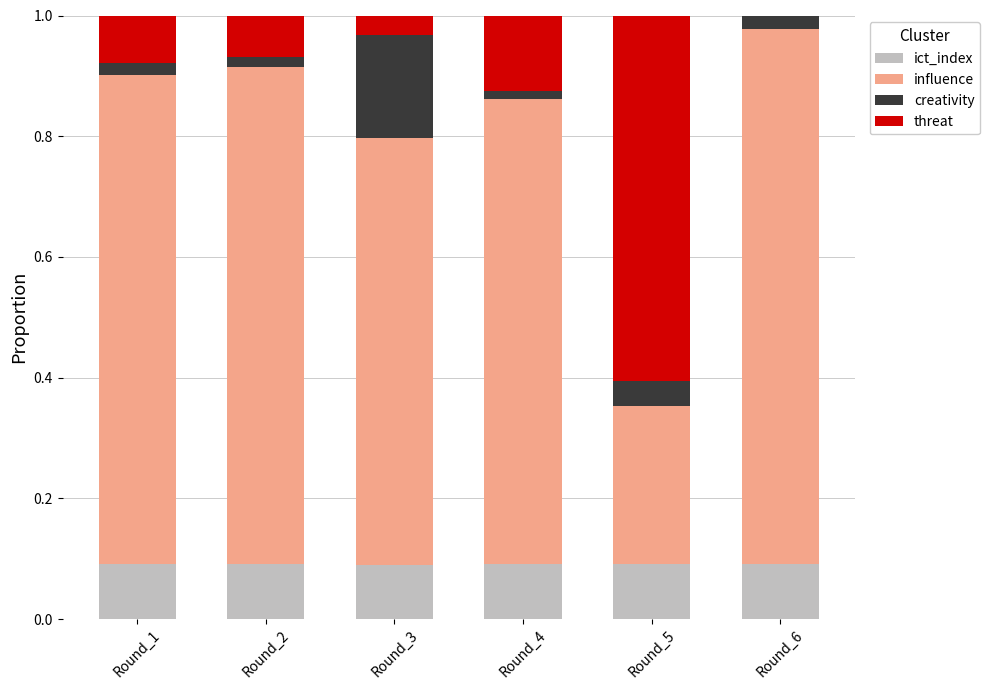

The ict_index series shows 0.1 at Round_1. True or false?

True